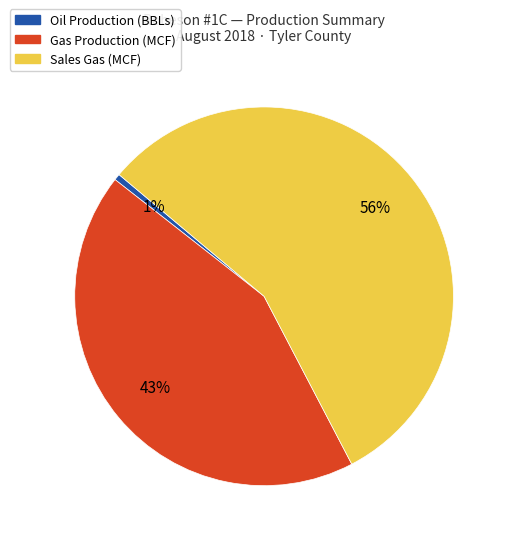

Combined, do Oil Production (BBLs) and Gas Production (MCF) account for over 50%?

No